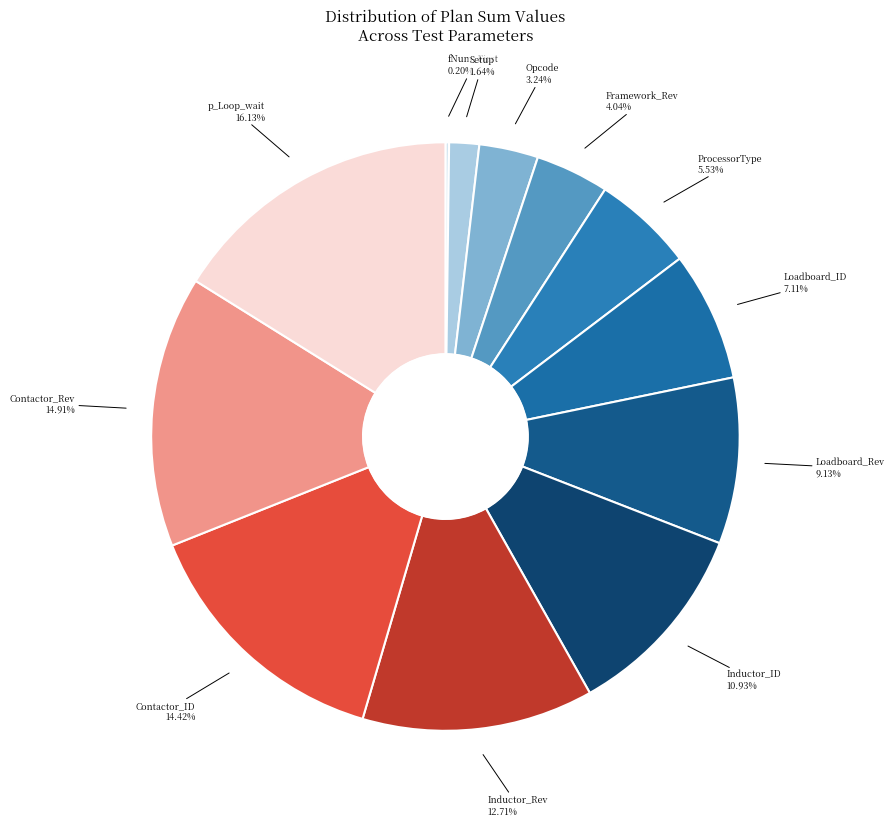

Which has a higher value, Setup or Inductor_Rev?

Inductor_Rev